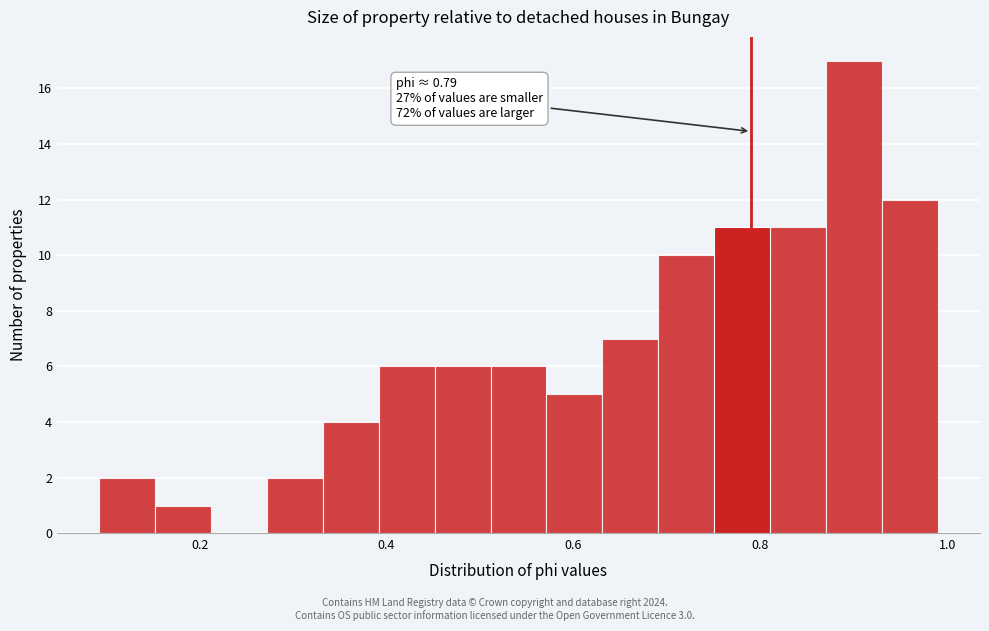

Read against the x-axis, roughly where is the centre of the tallest bar?

0.90